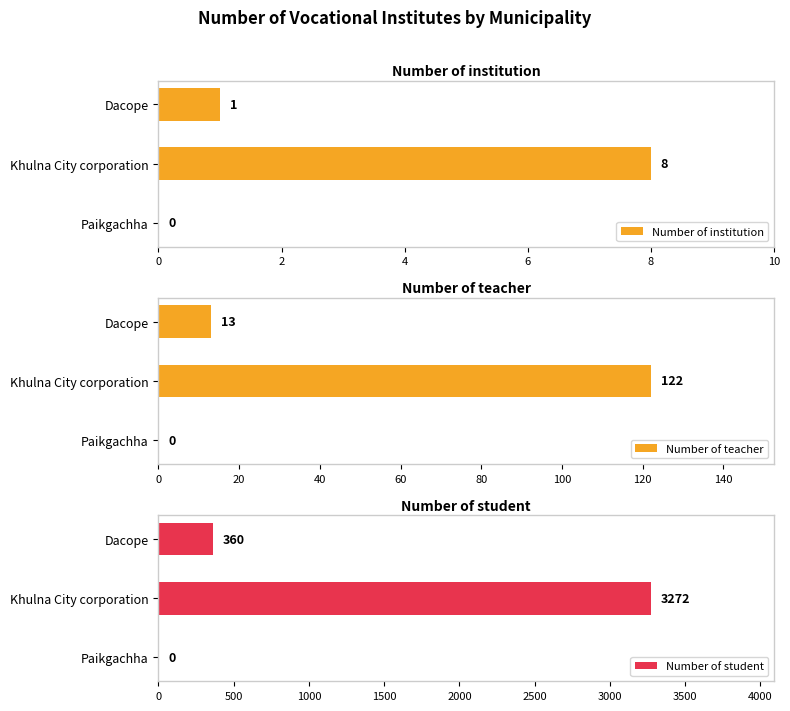

Rank the series by their maximum value, from lowest to highest.

Number of institution, Number of teacher, Number of student